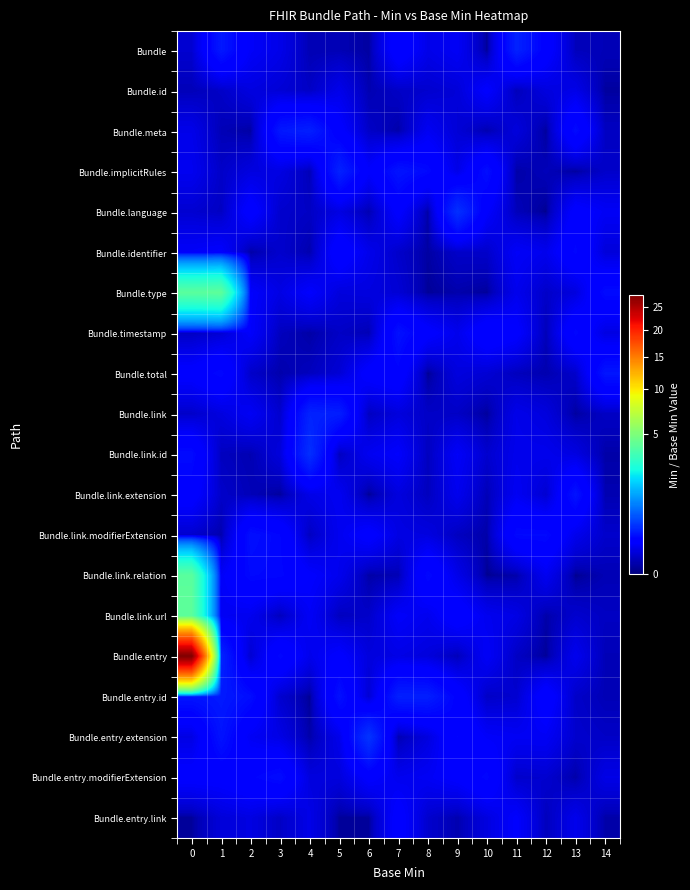

At how many categories does at least one series exceed 13?

1